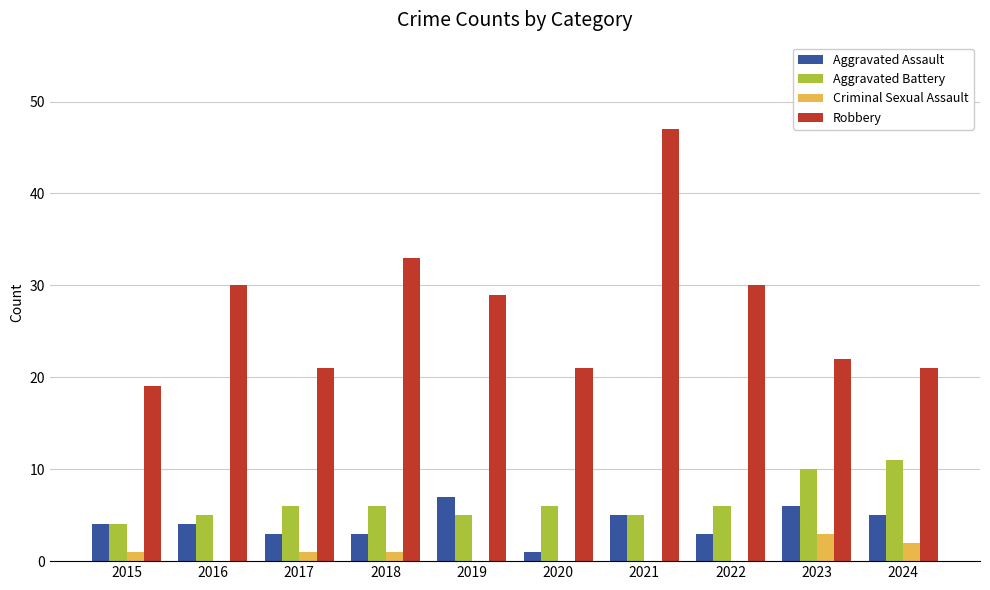

Which category has the highest value across all series?

2021